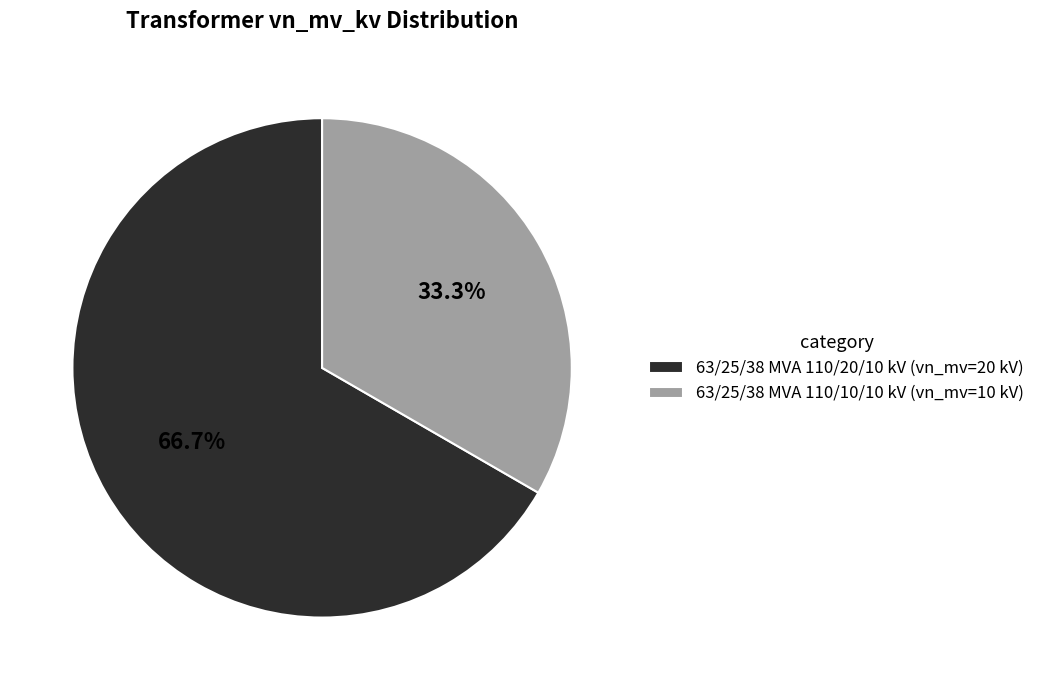

How many segments does this pie chart have?

2